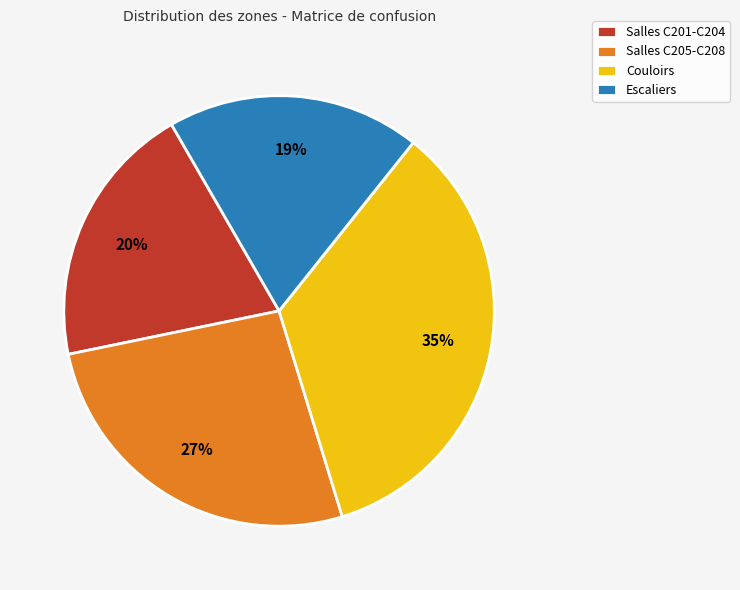

Rank the categories by value from lowest to highest.

Escaliers, Salles C201-C204, Salles C205-C208, Couloirs